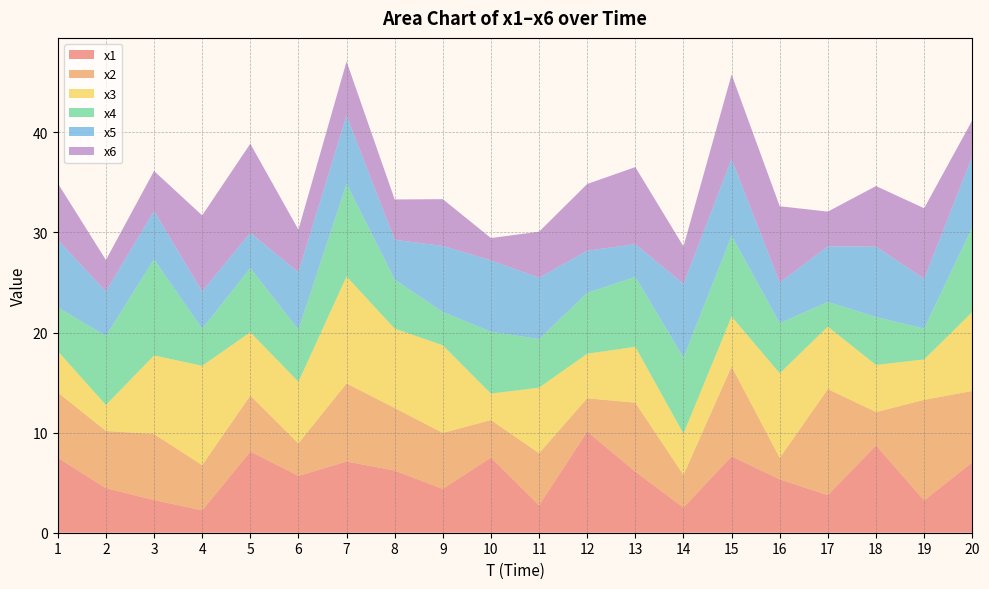

Reading right to left, extract all data points from this chart.

x1: 7.0	3.2	8.7	3.8	5.3	7.6	2.5	6.1	10.1	2.7	7.5	4.4	6.2	7.1	5.7	8.1	2.2	3.3	4.4	7.5
x2: 7.1	10.0	3.3	10.6	2.1	9.0	3.2	6.9	3.3	5.2	3.7	5.6	6.2	7.8	3.2	5.6	4.5	6.6	5.7	6.5
x3: 7.9	4.0	4.7	6.2	8.5	5.0	4.1	5.6	4.4	6.6	2.6	8.8	7.9	10.7	6.2	6.3	9.9	7.9	2.6	4.1
x4: 8.5	3.1	4.8	2.5	5.0	8.1	7.6	7.0	6.1	4.8	6.2	3.3	4.9	9.3	5.2	6.4	3.7	9.6	6.9	4.4
x5: 7.1	5.0	7.0	5.5	4.1	7.7	7.4	3.3	4.2	6.1	7.1	6.6	4.0	6.8	5.8	3.5	3.7	4.8	4.4	6.7
x6: 3.6	7.1	6.0	3.5	7.6	8.5	3.7	7.7	6.7	4.6	2.2	4.7	4.0	5.4	4.2	8.9	7.6	4.0	3.1	5.7